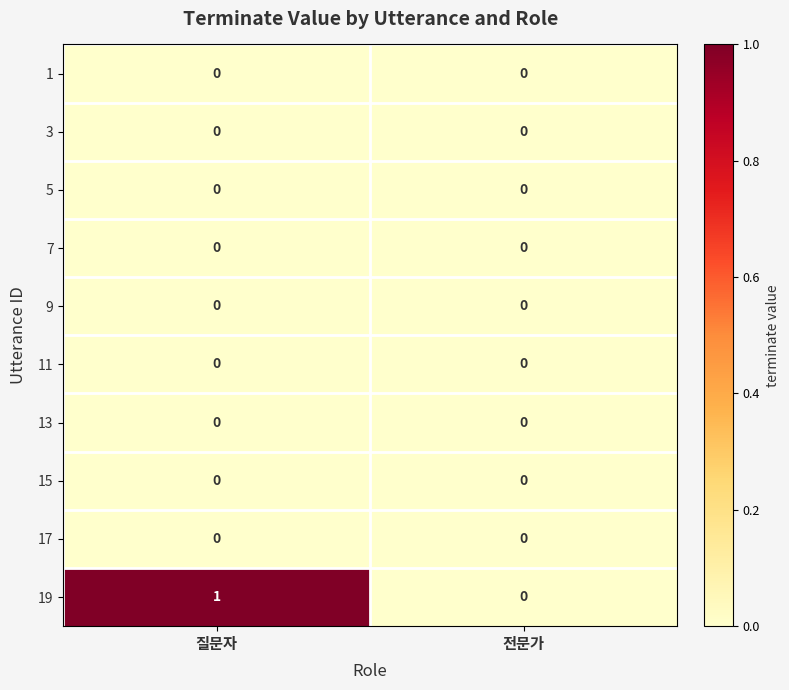

Between 질문자 and 전문가, which series saw the biggest shift?

19